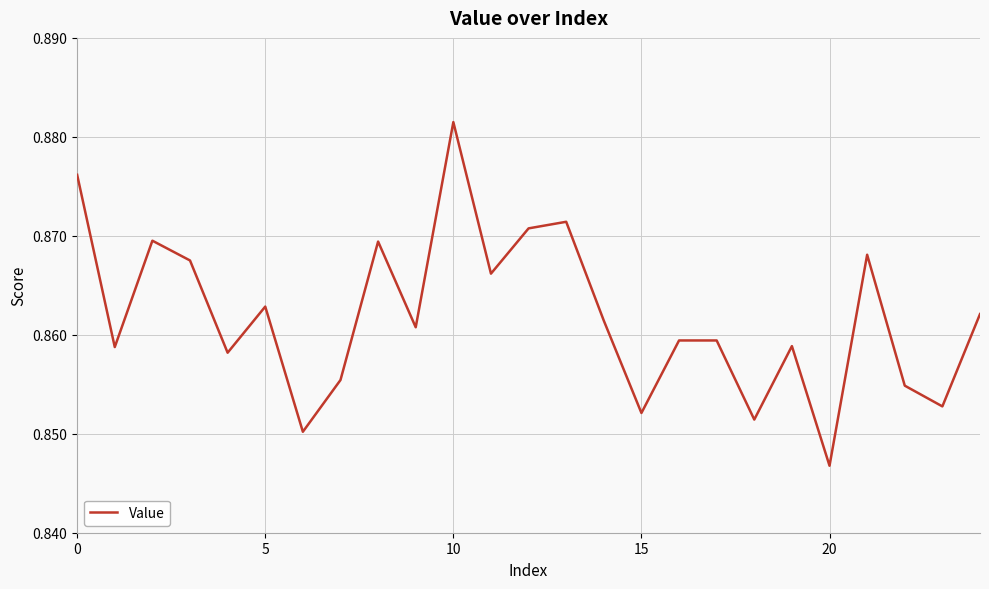

Which category has the highest value across all series?

10